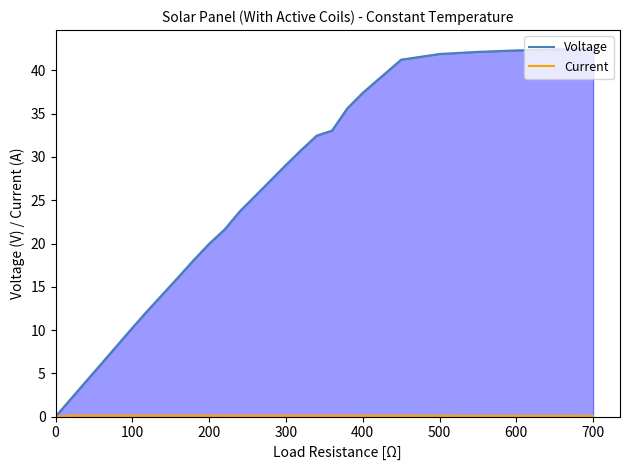

Which series has the largest total across all categories?

Voltage